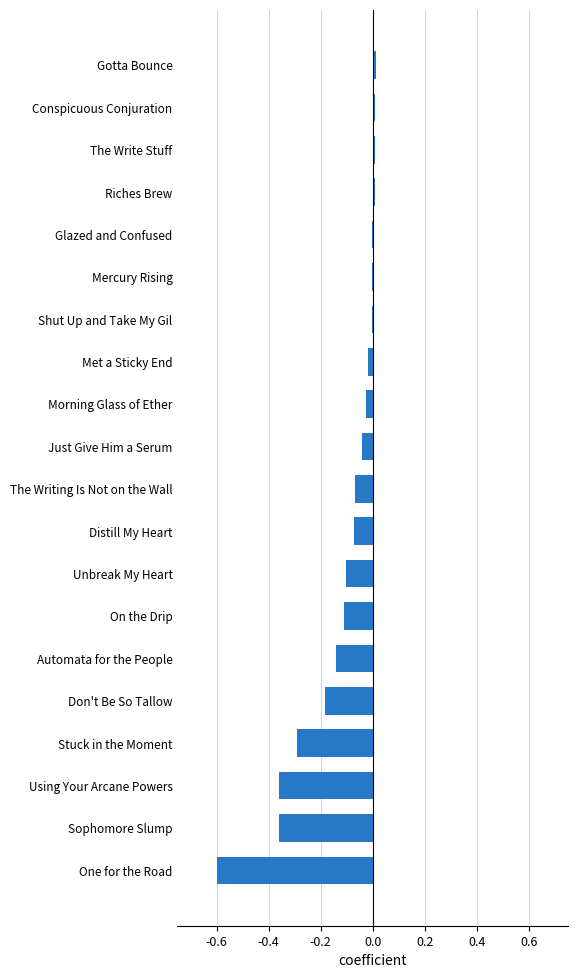

Which has a higher value, Mercury Rising or Just Give Him a Serum?

Mercury Rising